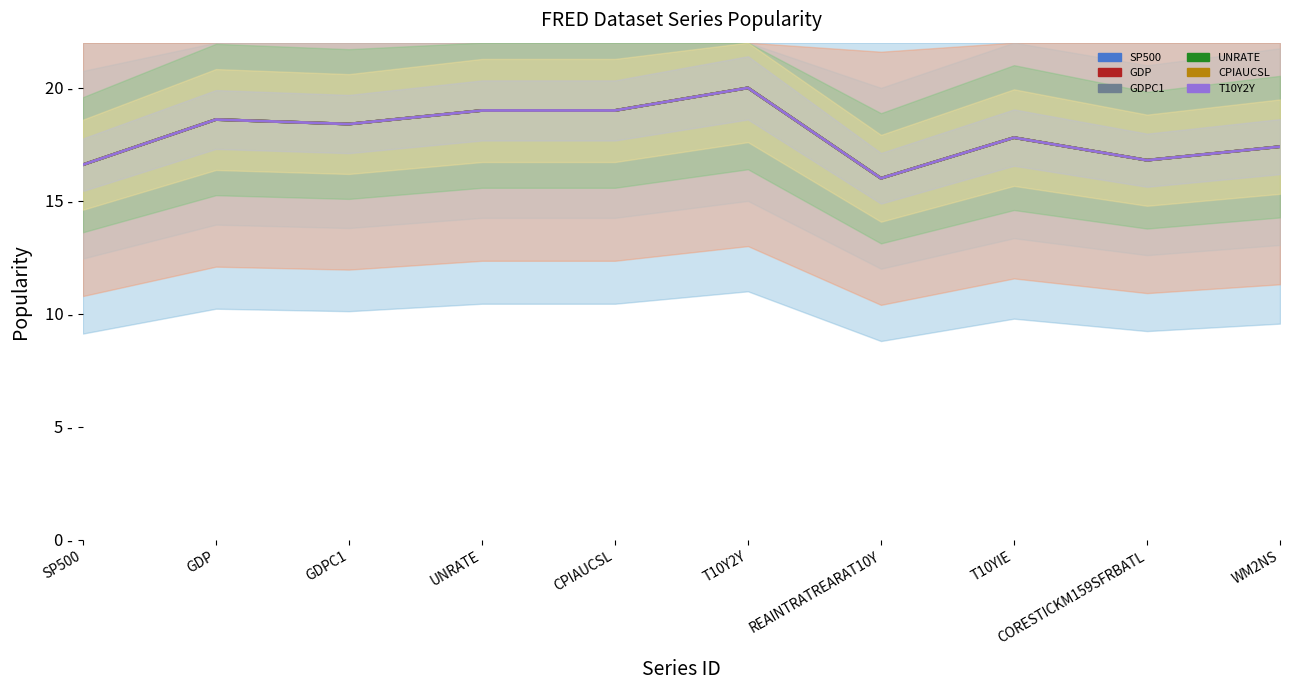

How many lines are shown in the chart?

6